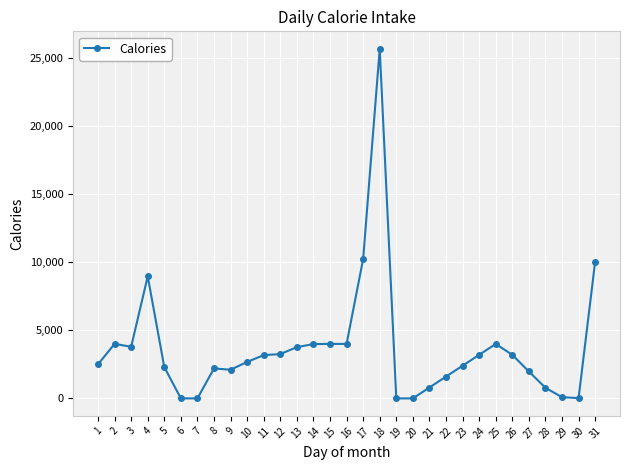

What is the difference between the values at 17 and 28?

9454